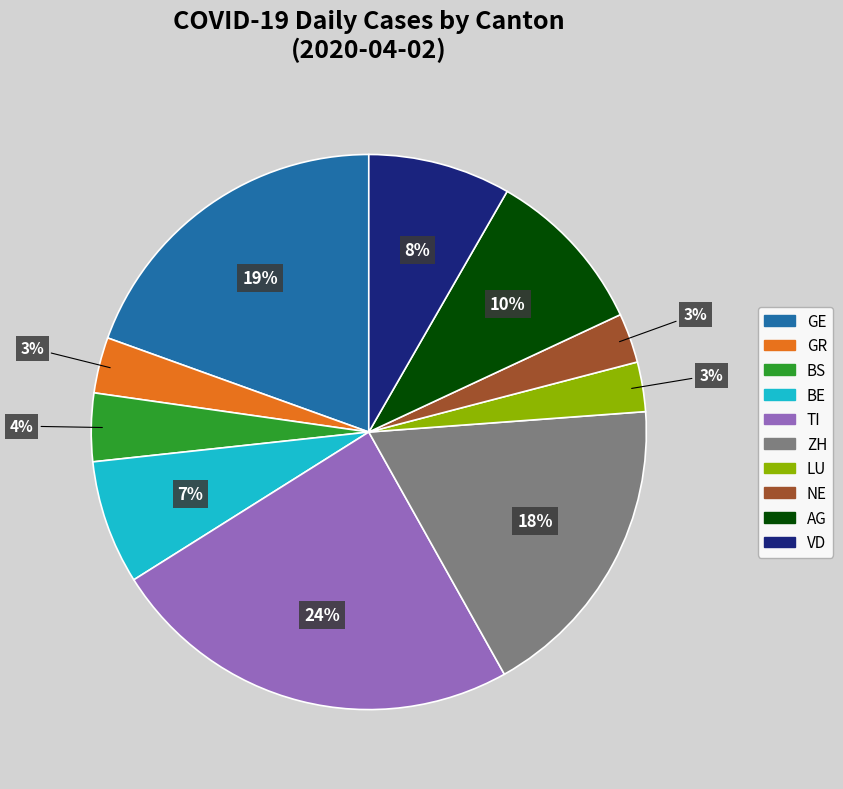

Which slice is the largest?

TI